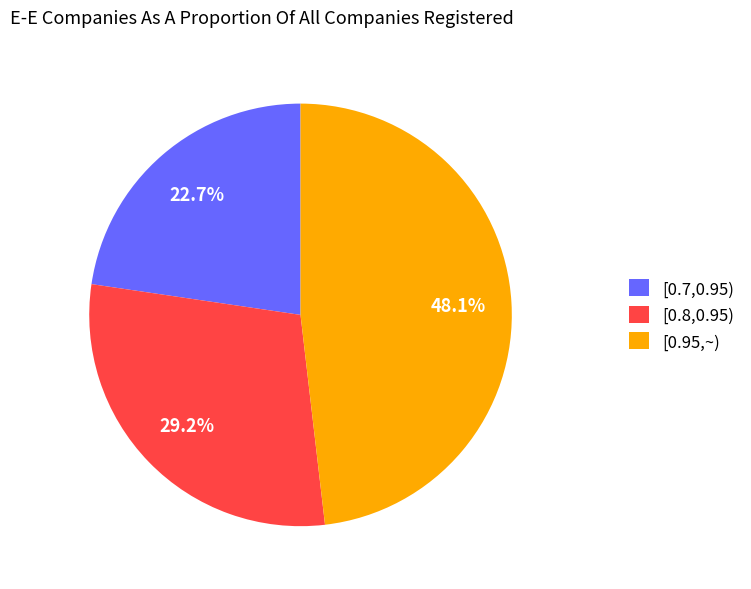

Rank the categories by value from highest to lowest.

[0.95,~), [0.8,0.95), [0.7,0.95)